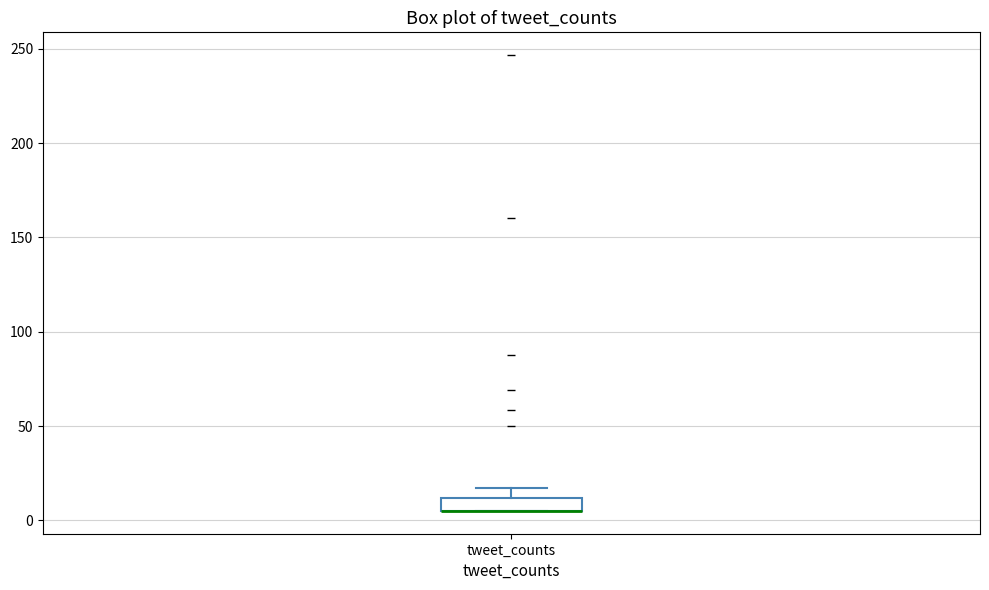

Where is the lower edge of the box for tweet_counts on the y-axis? The values are not printed on the chart, so give them approximately, as read against the axis.

5